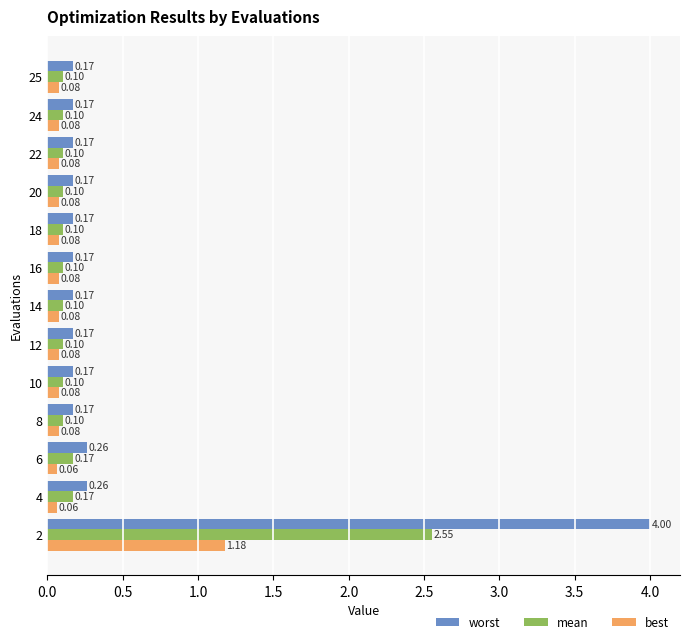

What is the difference between the highest and lowest values at 2?

2.8